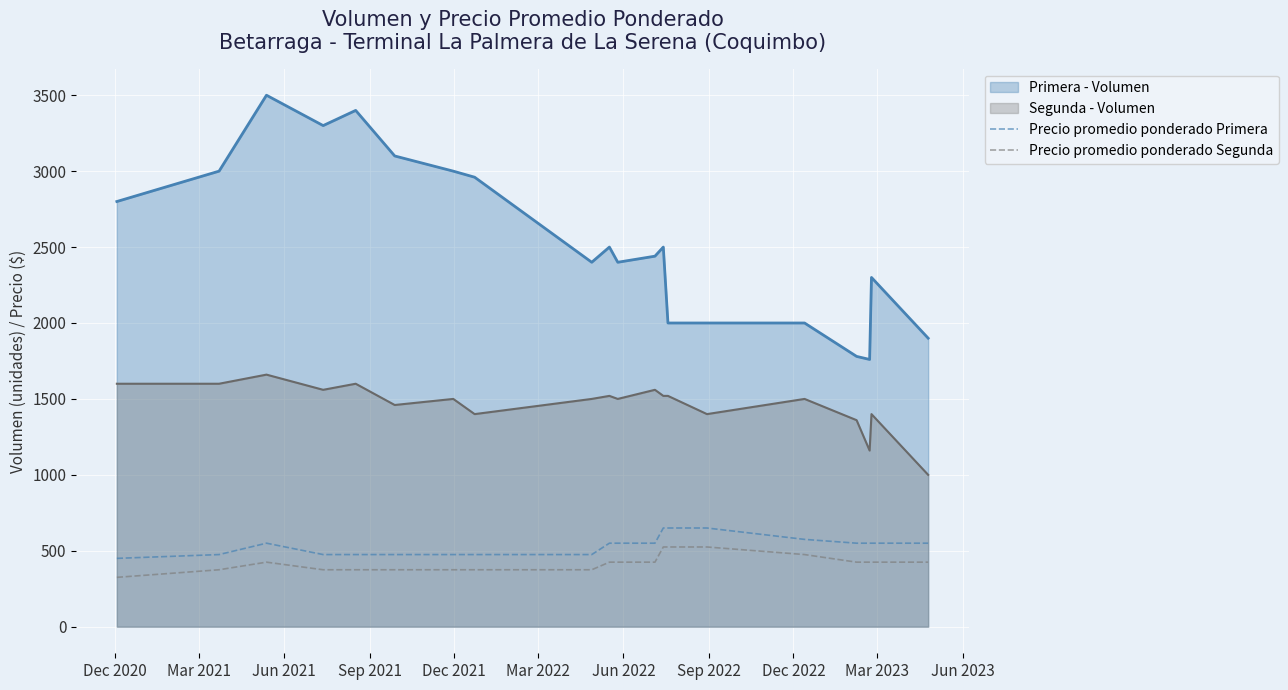

Which series has the largest total across all categories?

Primera - Volumen